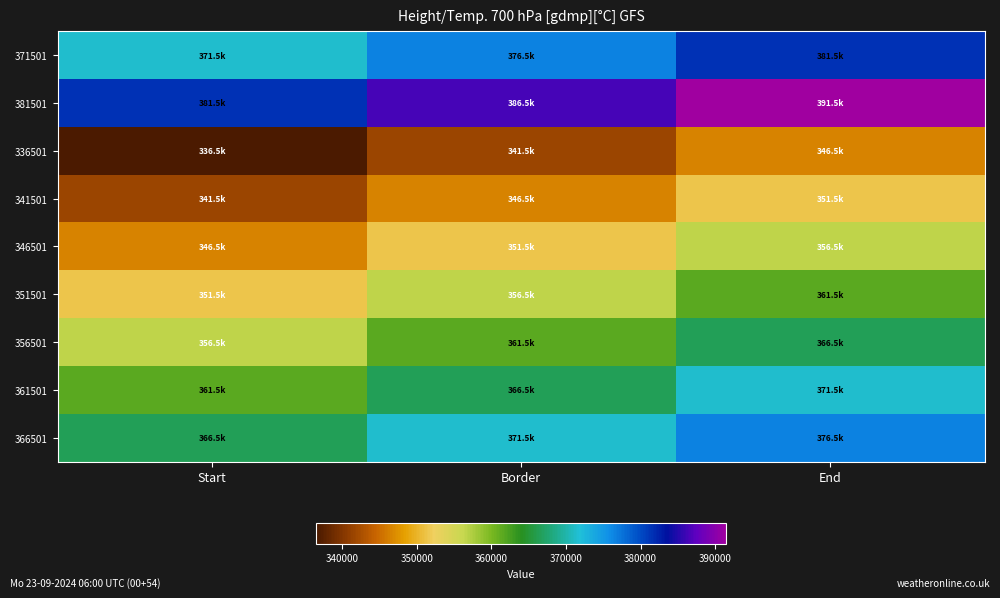

How many distinct data groups are displayed?

9